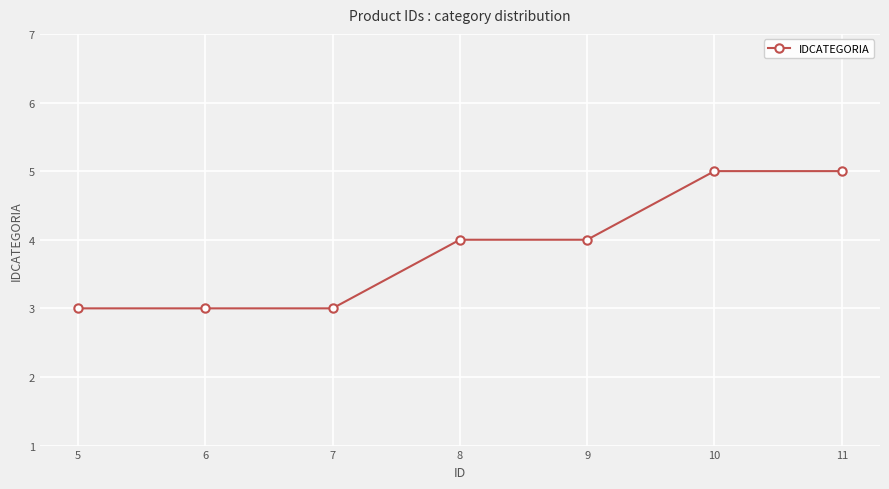

What is the minimum value shown in the chart?

3